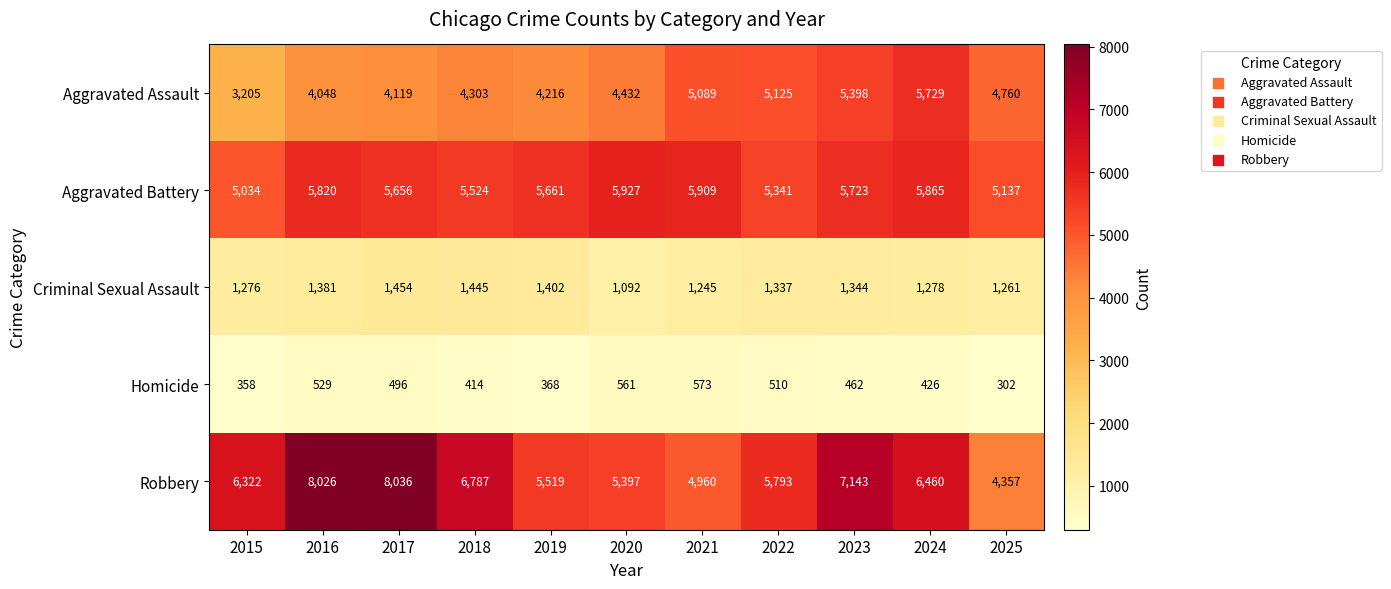

What is the maximum value for Robbery?

8036